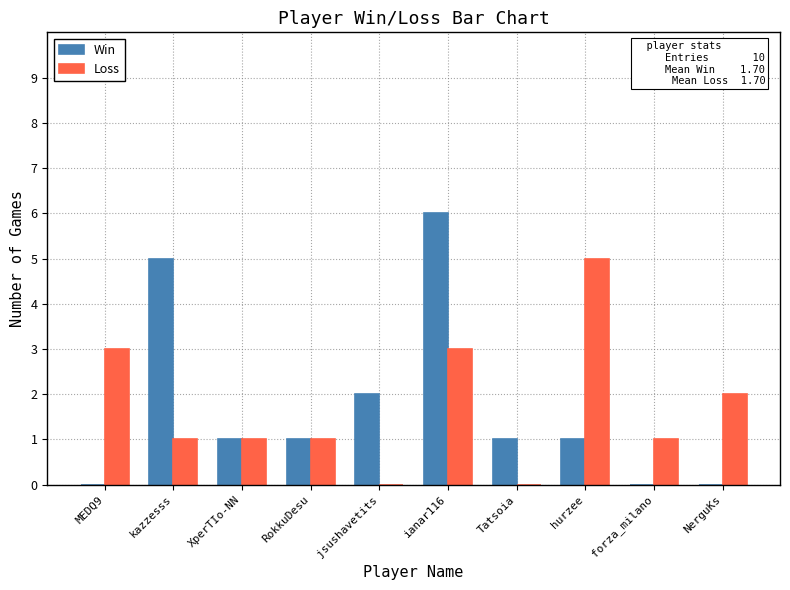

Reading left to right, what are all the values shown in this chart?

Win: 0	5	1	1	2	6	1	1	0	0
Loss: 3	1	1	1	0	3	0	5	1	2